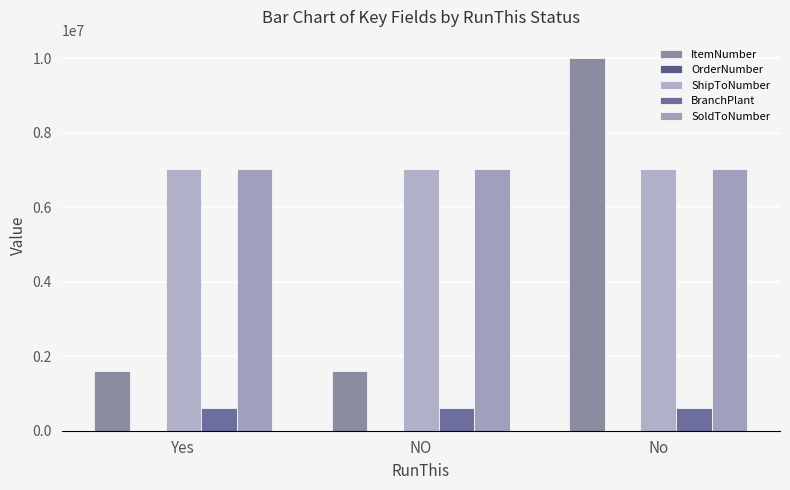

List the labels in order of ShipToNumber value, largest first.

Yes, NO, No